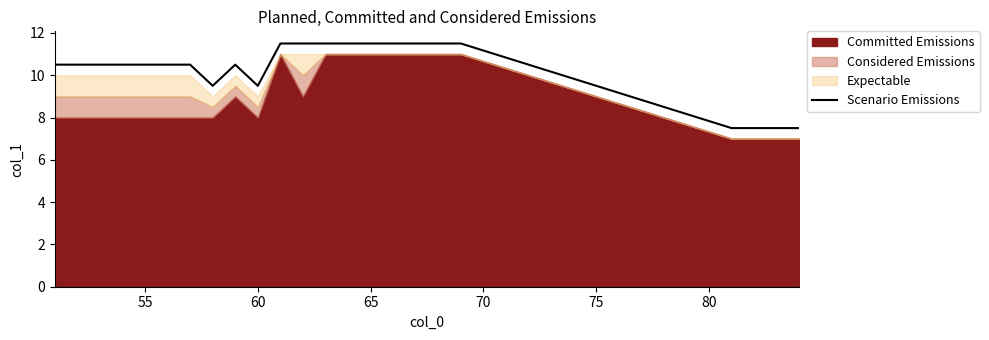

What is the maximum value for Scenario Emissions?

11.5